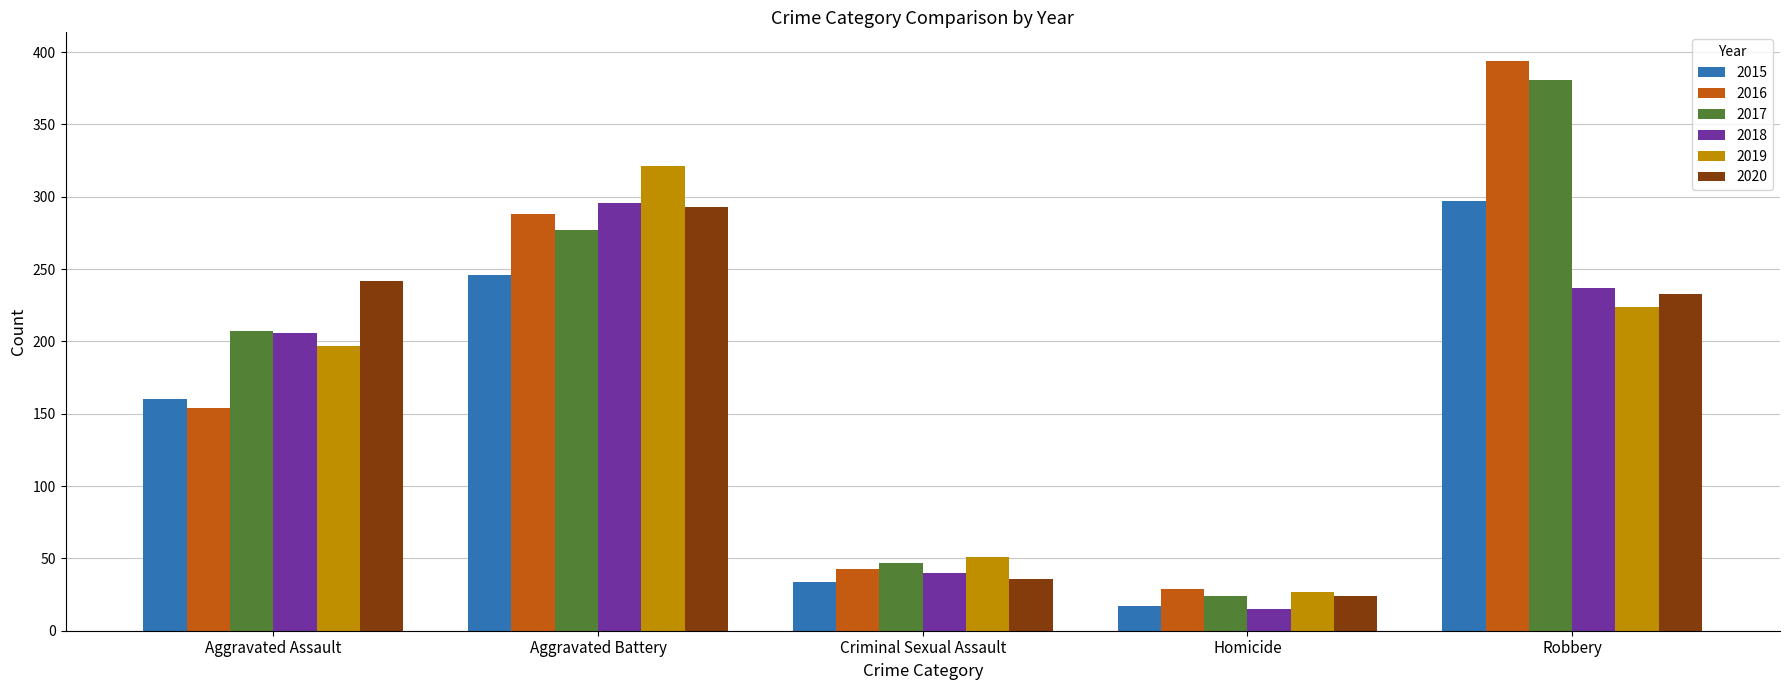

What is the lowest value of the 2019 series?

27